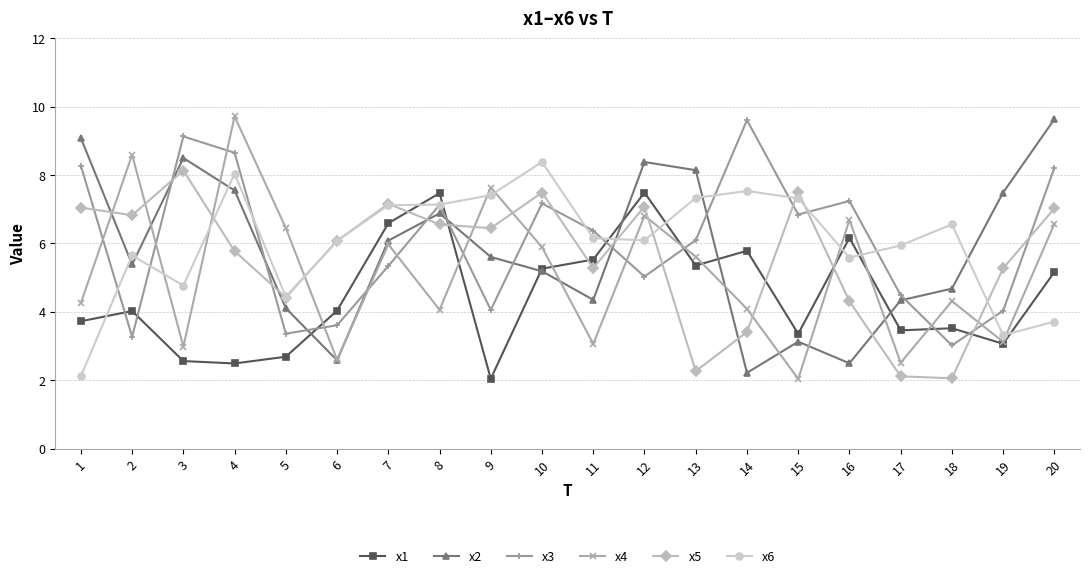

Does the chart display data point markers on the line(s)?

Yes